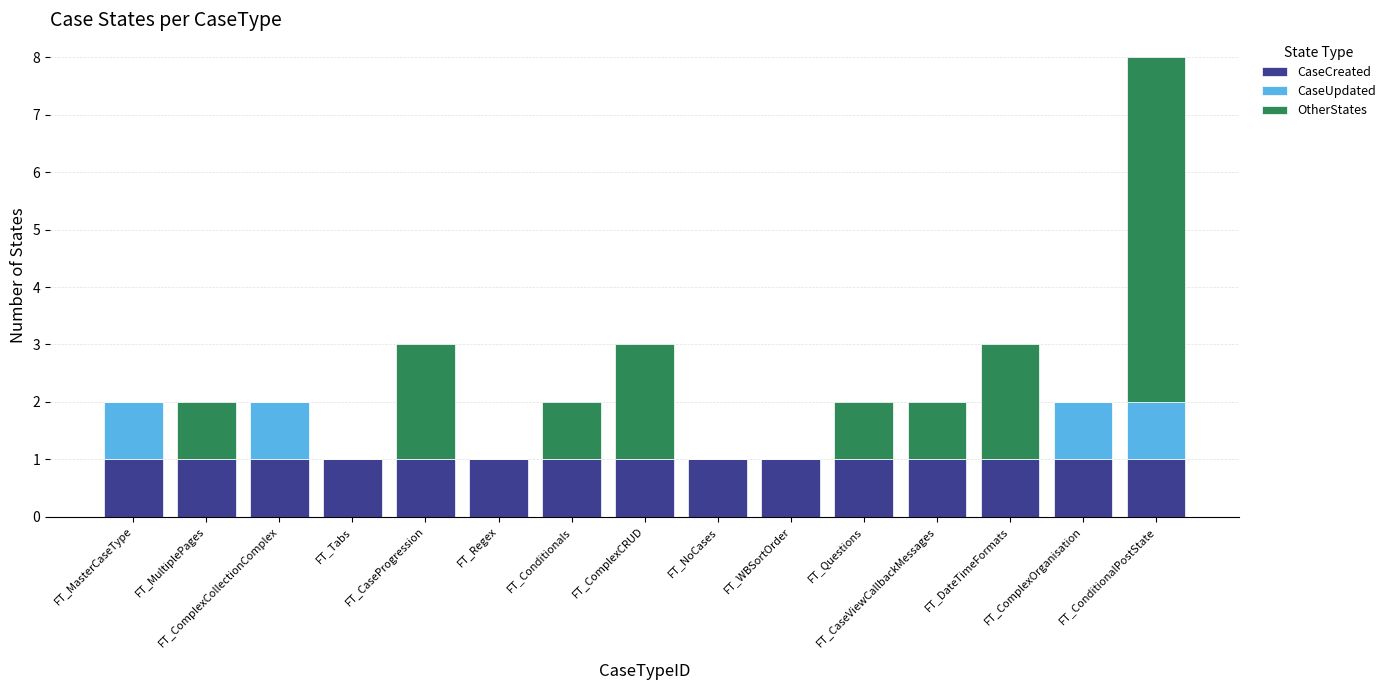

What is the total value across all series at FT_Regex?

1